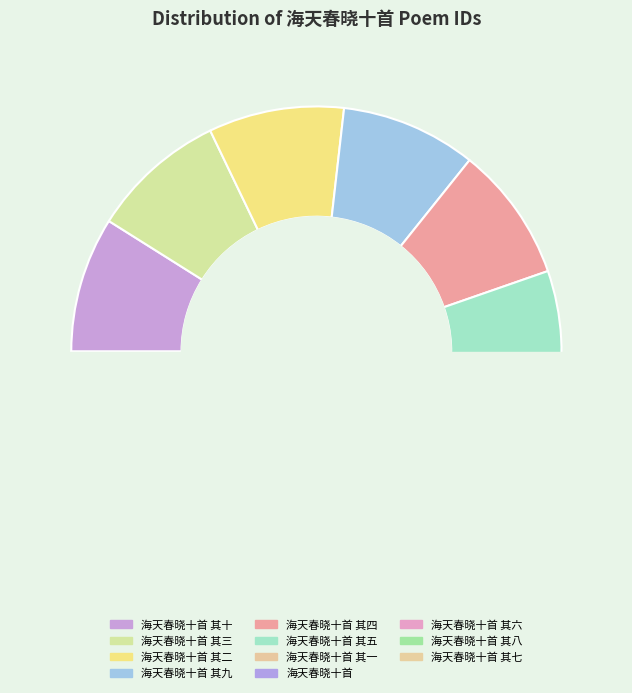

What is the change in value from 海天春晓十首 其九 to 海天春晓十首 其一?

-8